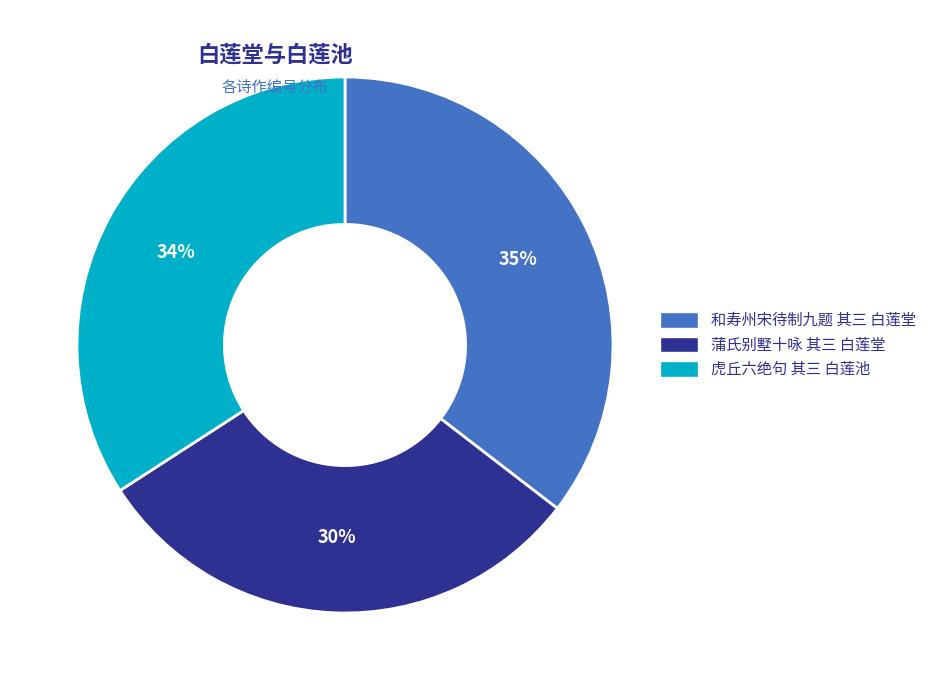

Is there a majority slice in this chart?

No